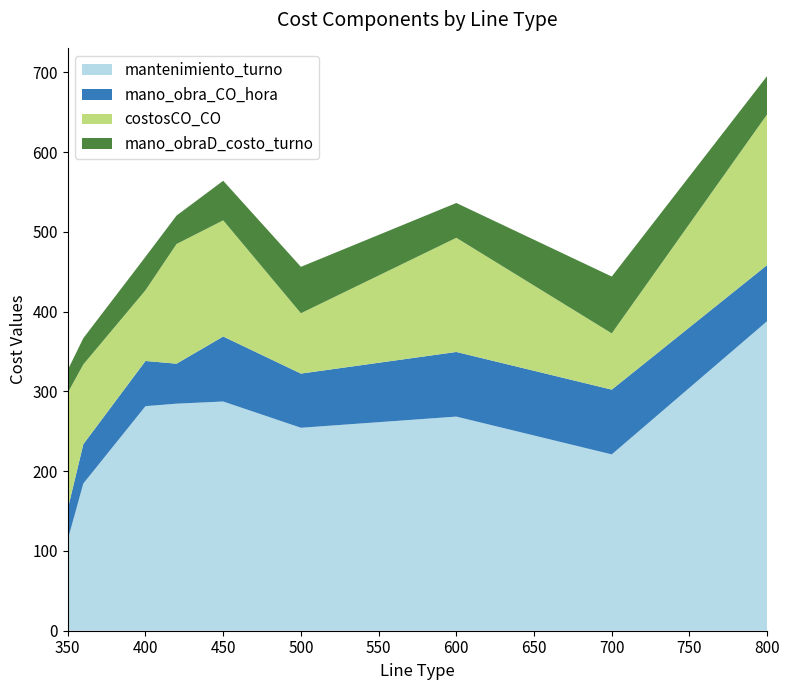

What is the minimum value for mantenimiento_turno?

114.2